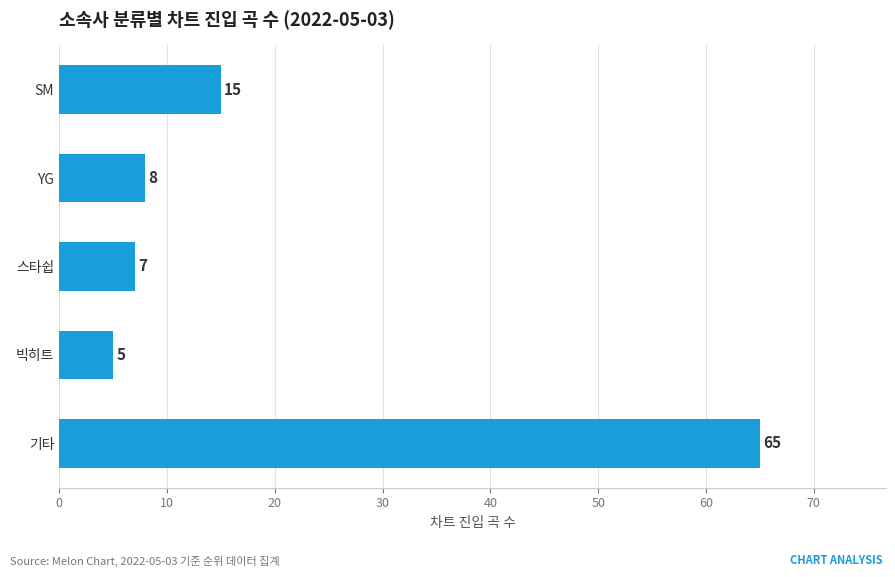

Count the number of data series in this chart.

1